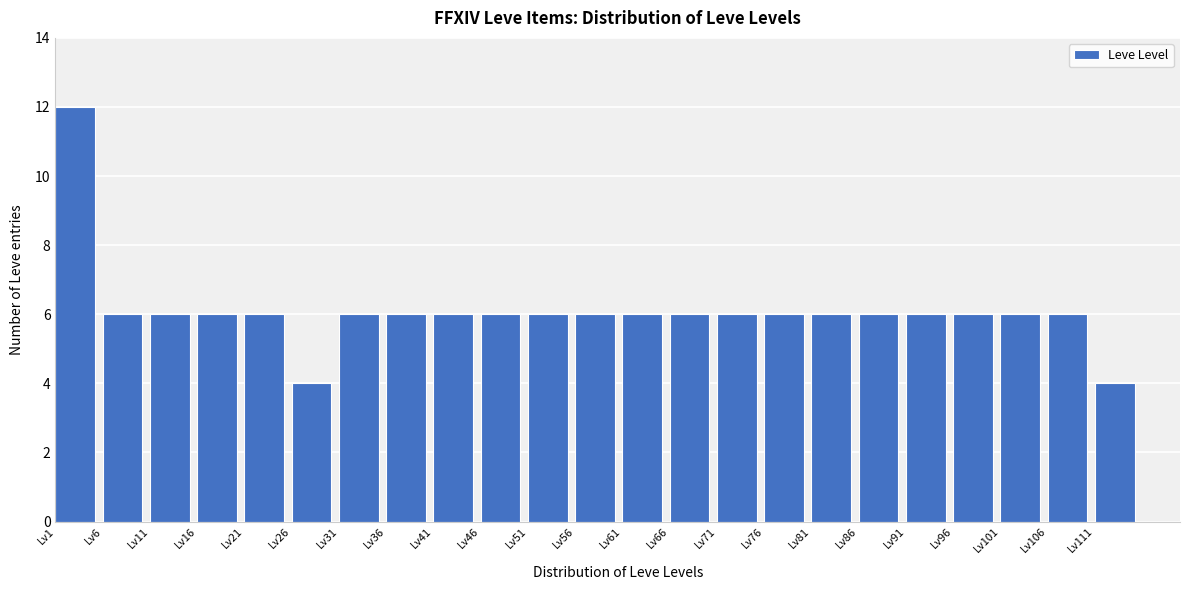

Reading left to right, extract all data points from this chart.

12	6	6	6	6	4	6	6	6	6	6	6	6	6	6	6	6	6	6	6	6	6	4